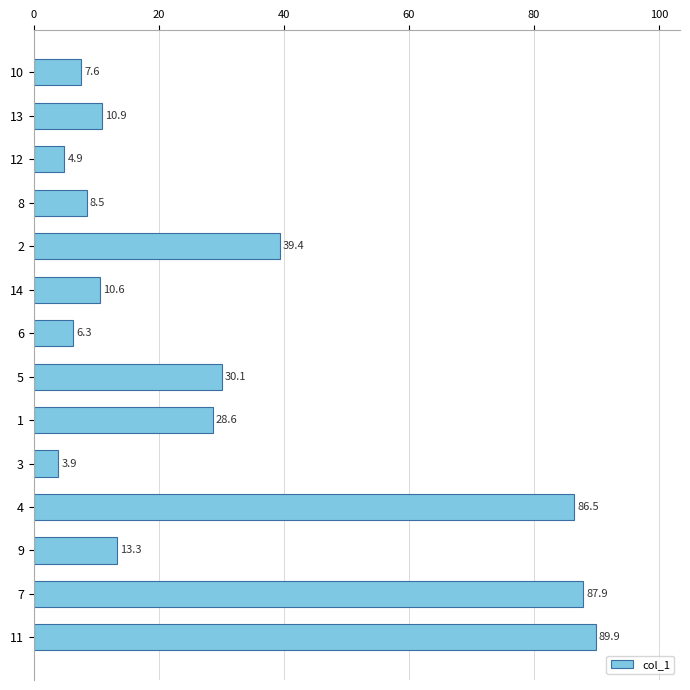

True or false: the data shows 86.5 at 4.

True